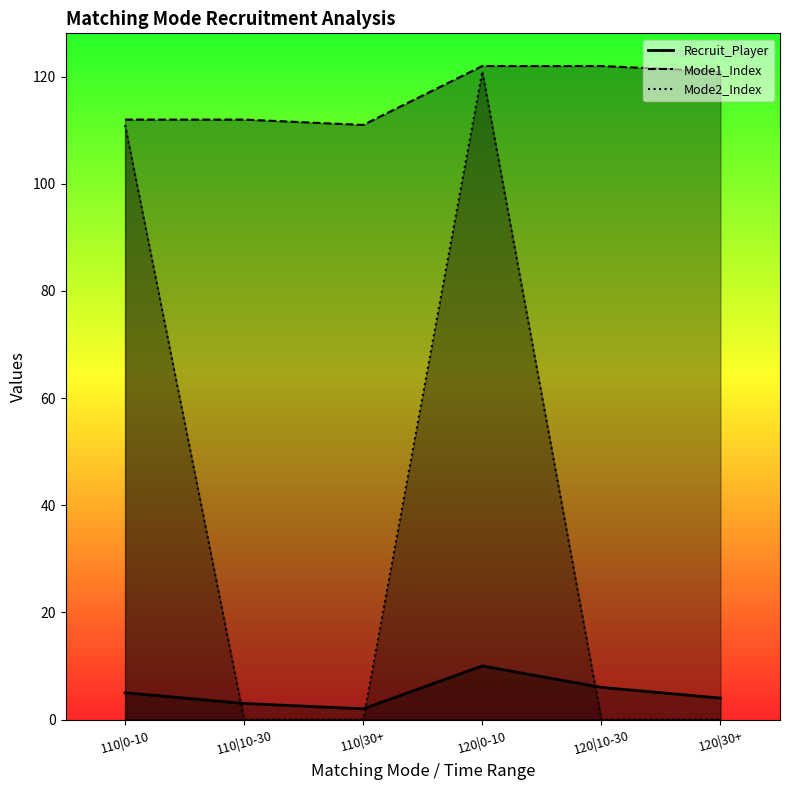

Which has a higher value, 120|30+ or 120|0-10?

120|0-10